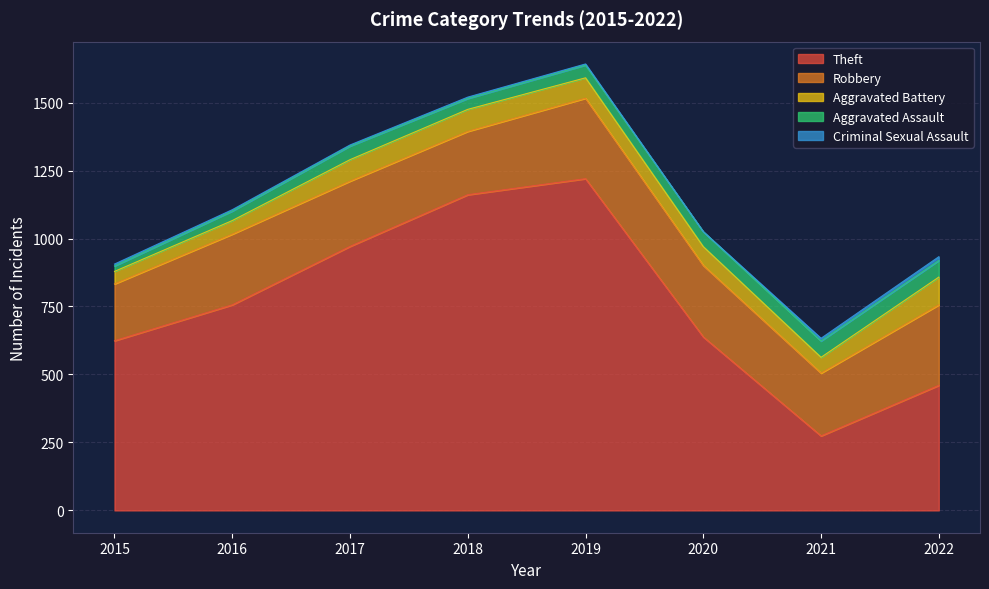

At which category is the sum across all series the highest?

2019